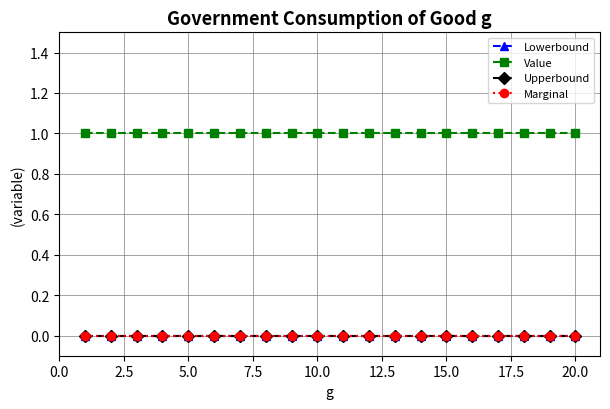

Reading left to right, list all the values displayed in this chart.

Lowerbound: 0	0	0	0	0	0	0	0	0	0	0	0	0	0	0	0	0	0	0	0
Value: 1	1	1	1	1	1	1	1	1	1	1	1	1	1	1	1	1	1	1	1
Upperbound: 0	0	0	0	0	0	0	0	0	0	0	0	0	0	0	0	0	0	0	0
Marginal: 0	0	0	0	0	0	0	0	0	0	0	0	0	0	0	0	0	0	0	0